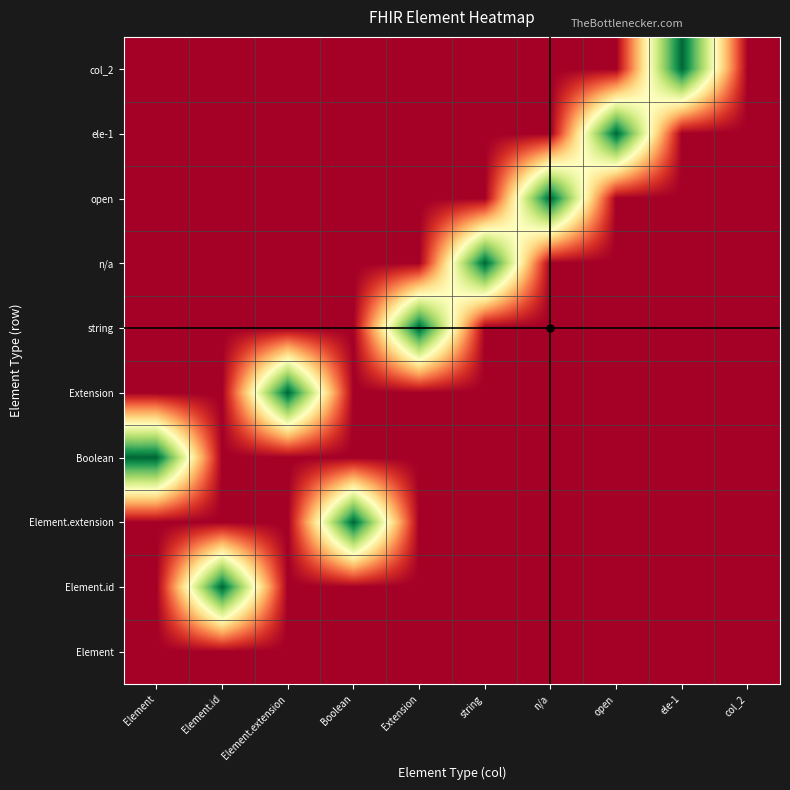

At how many categories does at least one series exceed 0?

9